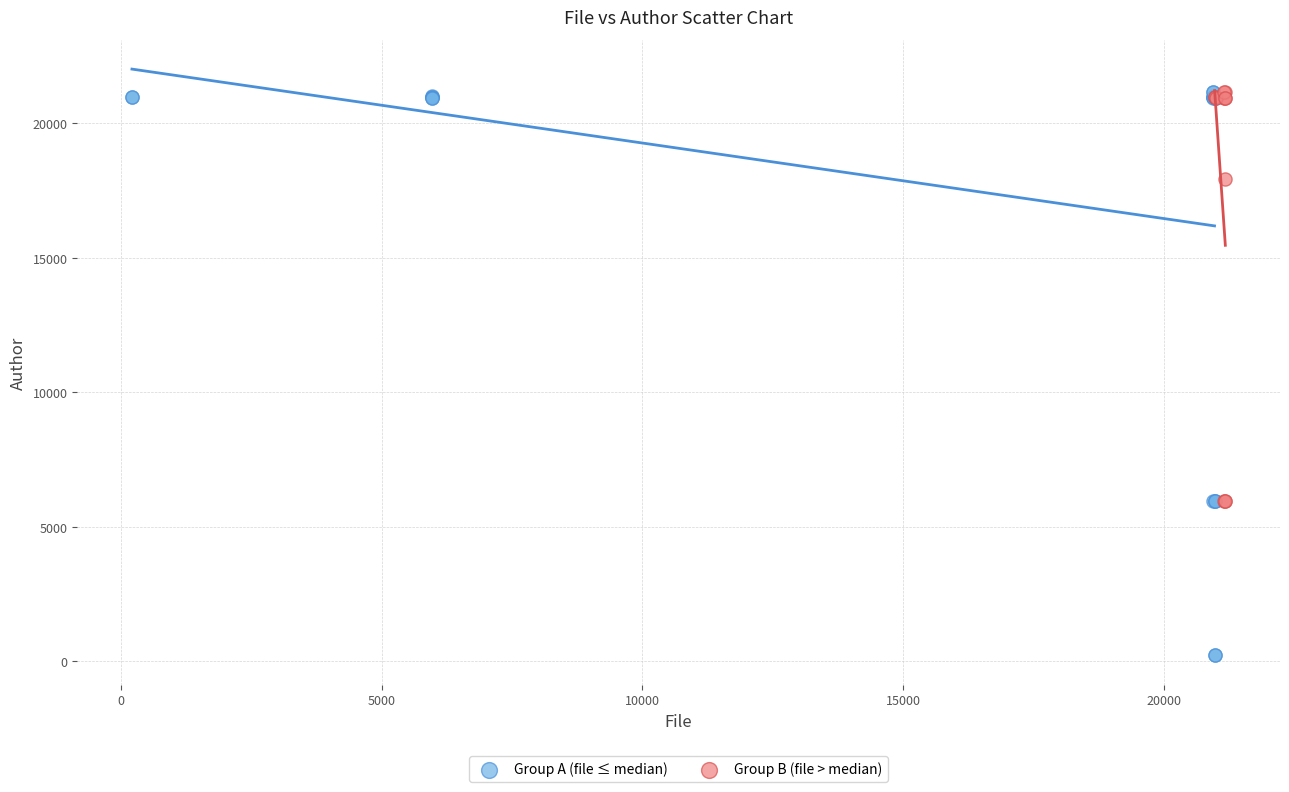

Which series reaches the minimum Y coordinate?

Group A (file ≤ median)